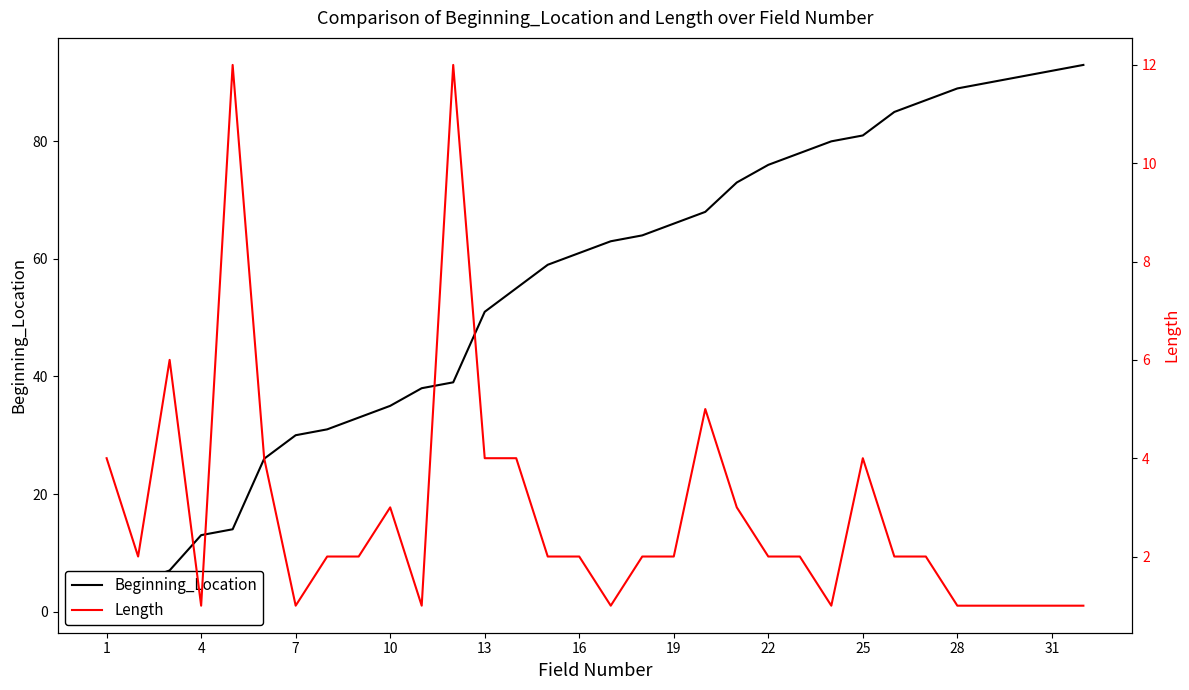

Between 13 and 27, which is larger?

27